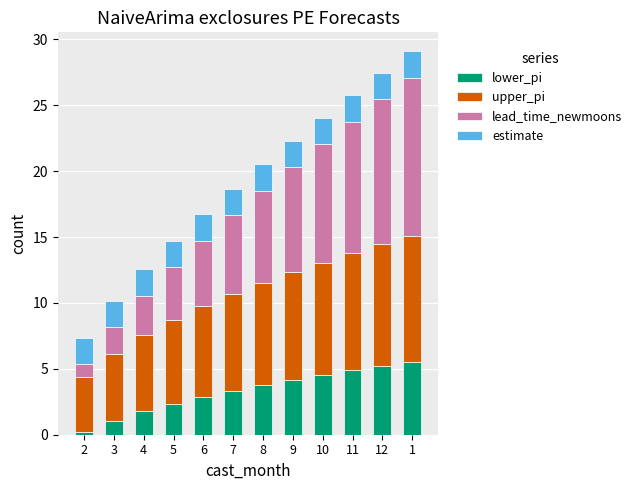

What is the difference between the maximum and minimum values in the lower_pi series?

5.4